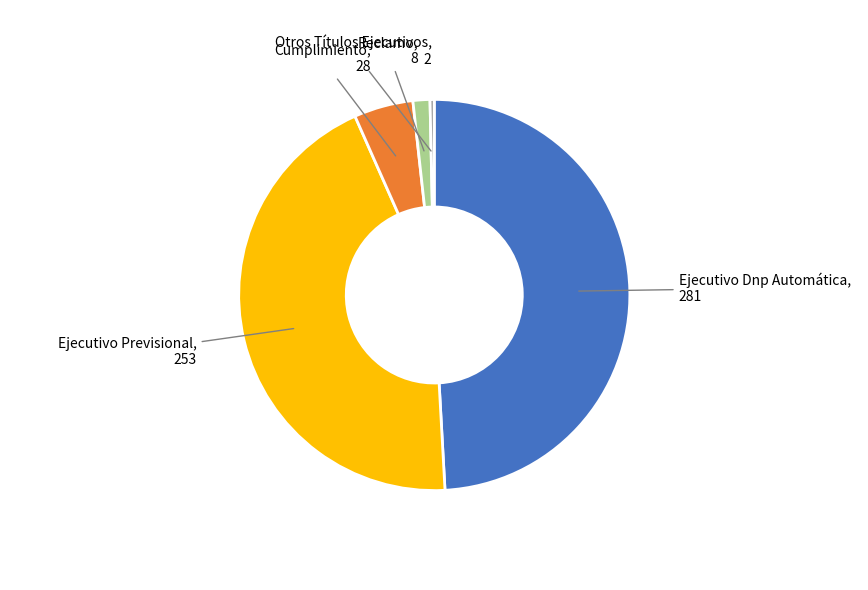

Do Ejecutivo Previsional and Reclamo together represent more than half of the pie?

No